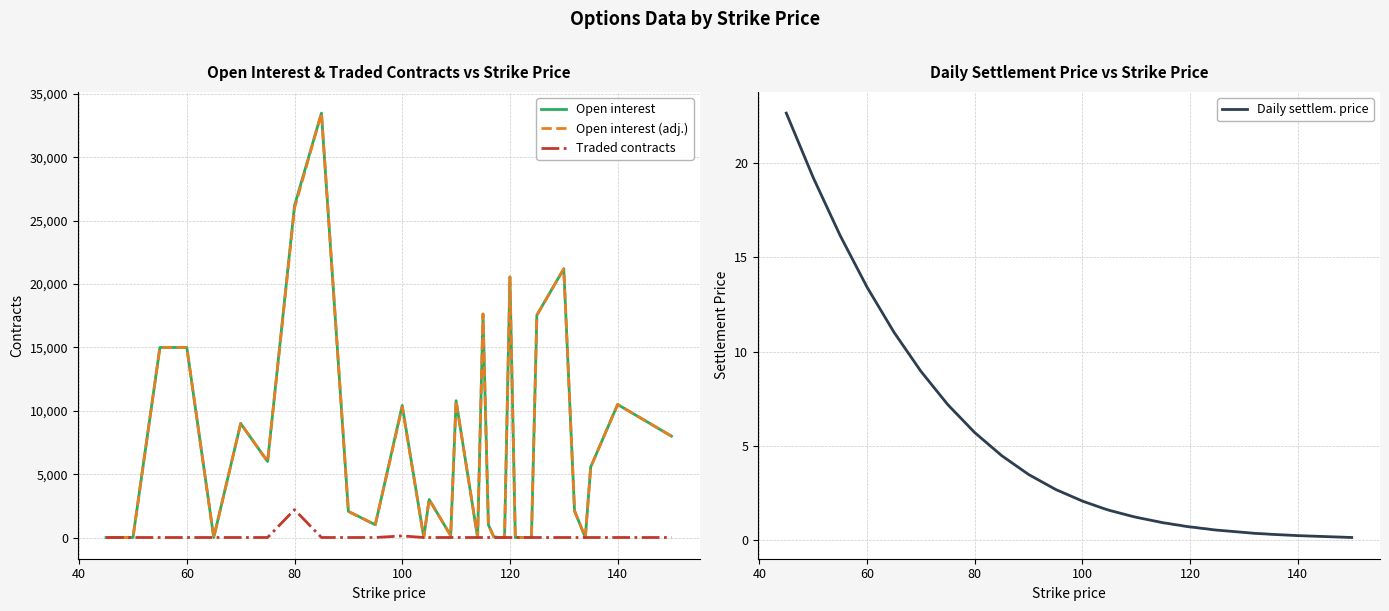

What is the highest value of the Traded contracts series?

2200